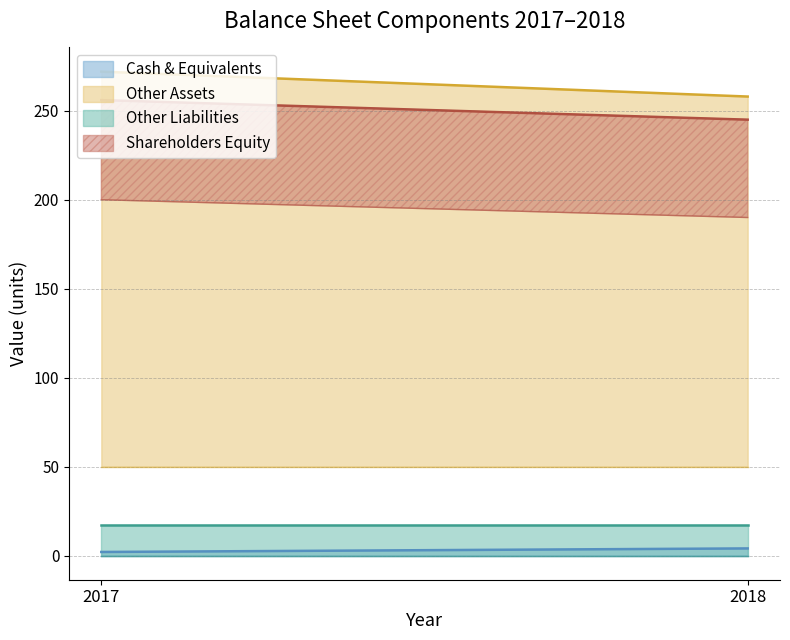

Is the value of Other Assets at 2018 greater than the value of Other Liabilities at 2017?

Yes